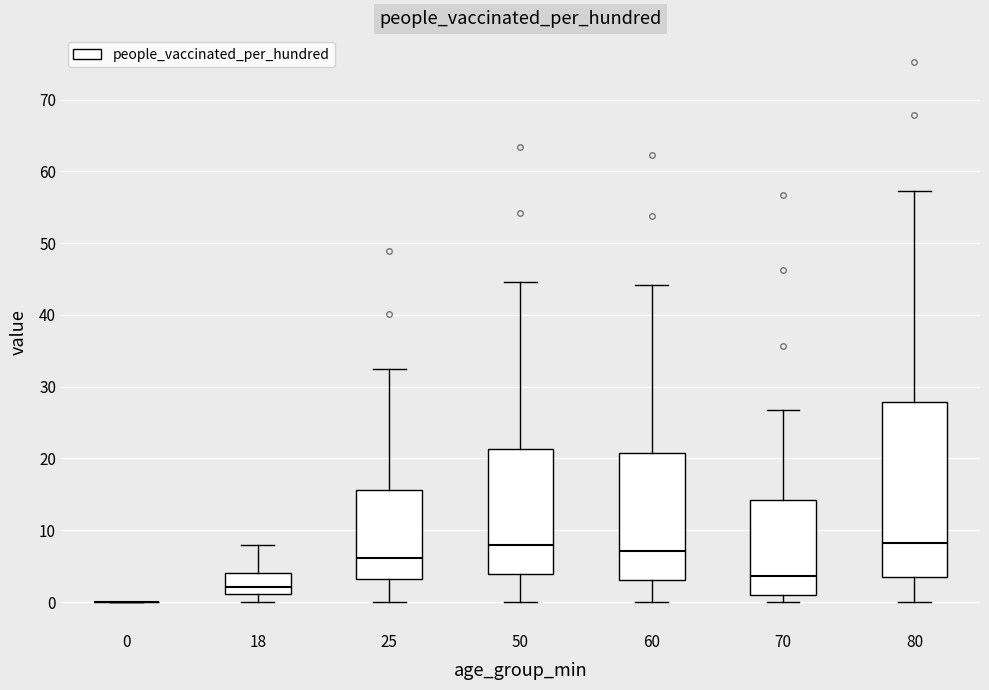

Reading left to right, read every box against the y-axis: the position of its median line, the range the box covers, and the ends of its whiskers. The values are not printed on the chart, so give them approximately, as read against the axis.

0: box collapsed to a line at 0, whiskers 0 to 0
18: median 2, box 1 to 4, whiskers 0 to 8
25: median 6, box 3 to 16, whiskers 0 to 32
50: median 8, box 4 to 21, whiskers 0 to 45
60: median 7, box 3 to 21, whiskers 0 to 44
70: median 4, box 1 to 14, whiskers 0 to 27
80: median 8, box 3 to 28, whiskers 0 to 57